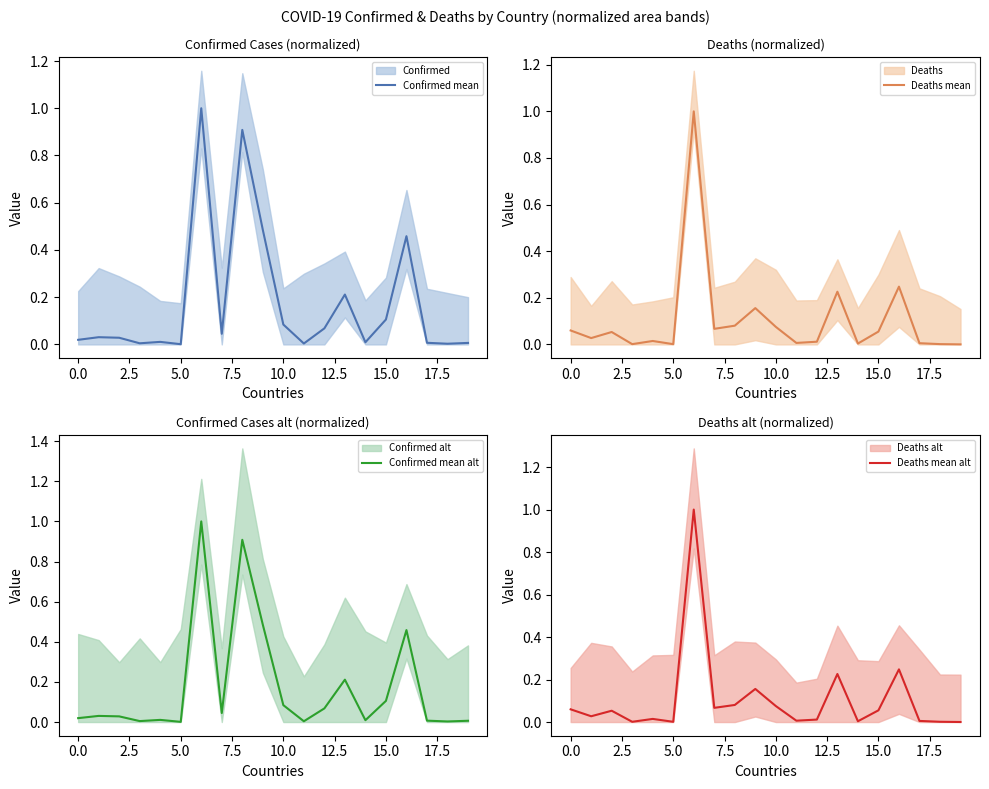

Is this an area chart (filled region under the line)?

No